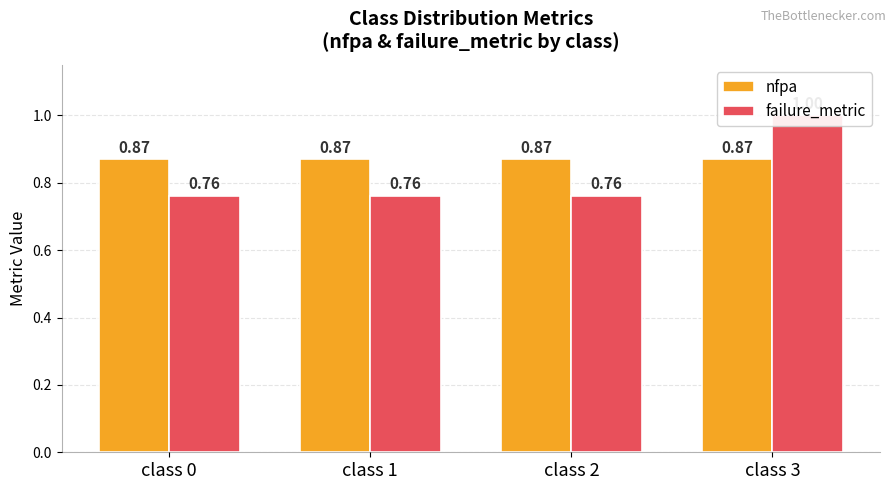

What is the value of the failure_metric bar at the 1st from the left?

0.8